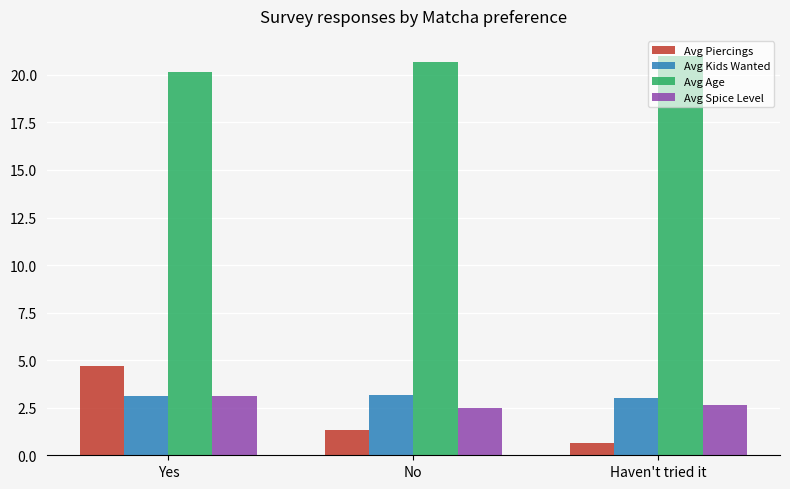

What is the value of the Avg Spice Level bar at the 3rd from the left?

2.7